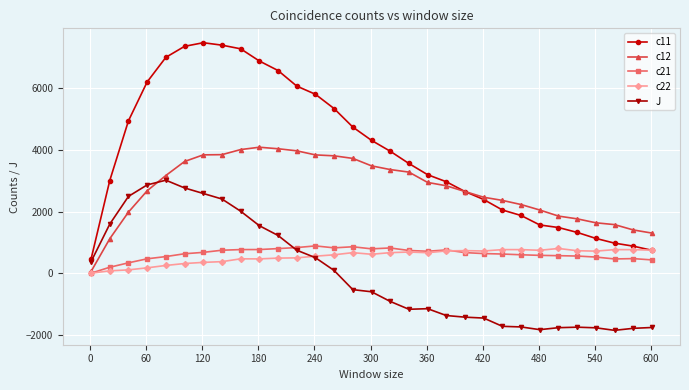

What is the difference between the maximum and minimum values in the c11 series?

6995